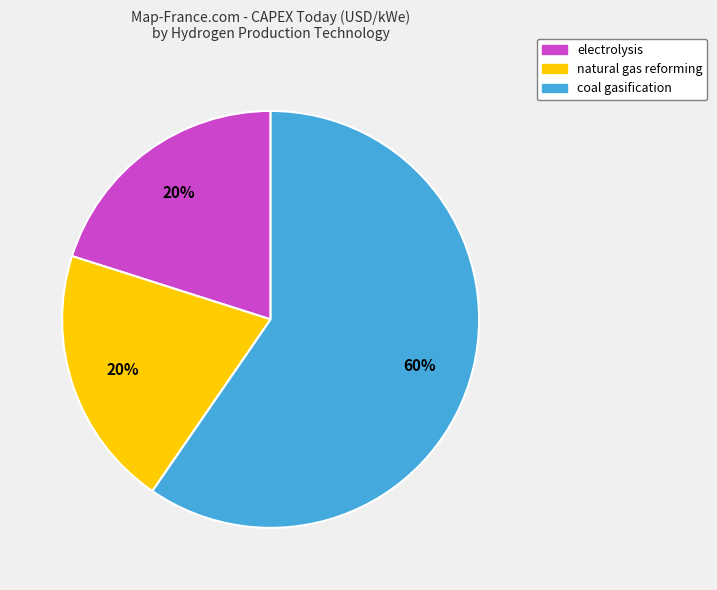

Is it true that coal gasification is 60% of the pie?

True